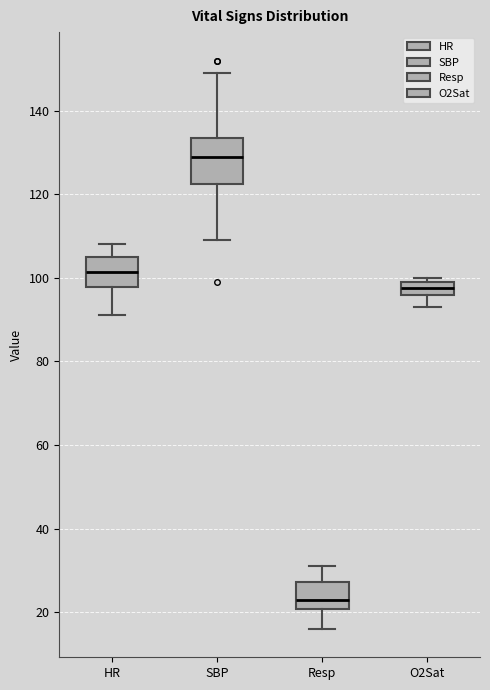

Which box has the highest median line?

SBP